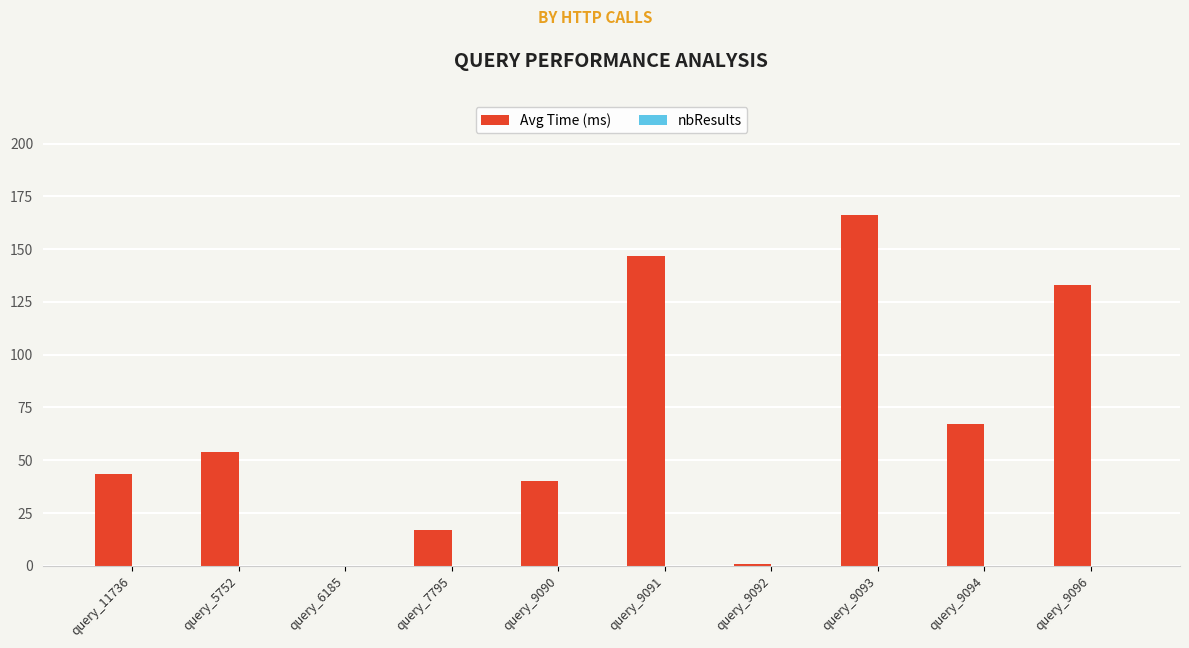

Count the number of data series in this chart.

1